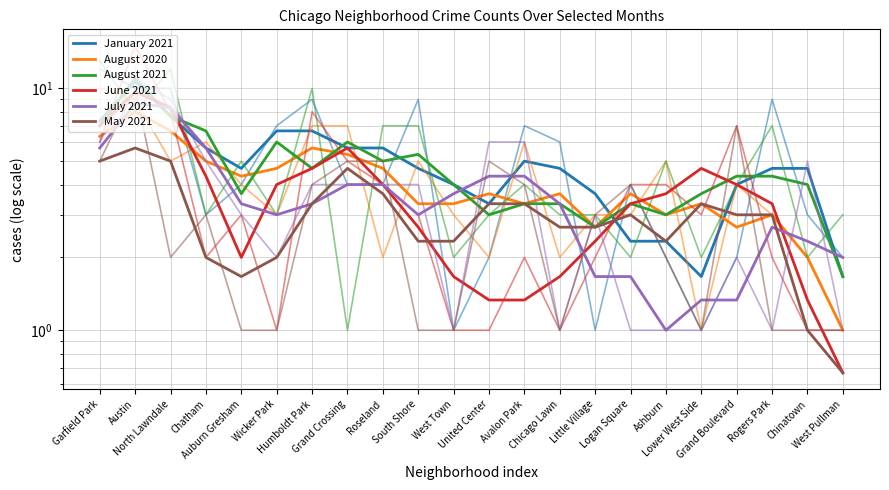

What are all the series names shown in the legend?

January 2021, August 2020, August 2021, June 2021, July 2021, May 2021